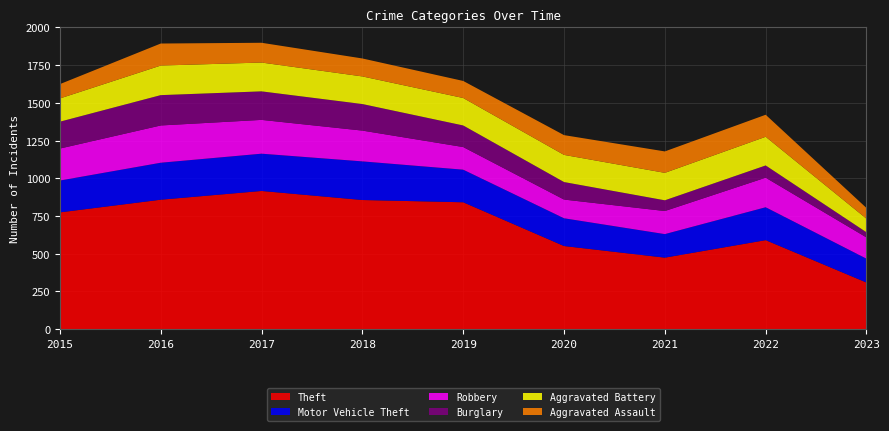

Reading right to left, extract all data points from this chart.

Theft: 309	590	474	551	841	856	916	858	774
Motor Vehicle Theft: 158	218	156	184	216	256	247	245	211
Robbery: 141	196	153	124	150	204	224	247	212
Burglary: 34	81	71	116	143	176	189	201	178
Aggravated Battery: 90	190	182	180	182	183	191	196	154
Aggravated Assault: 71	146	142	131	113	119	131	146	95